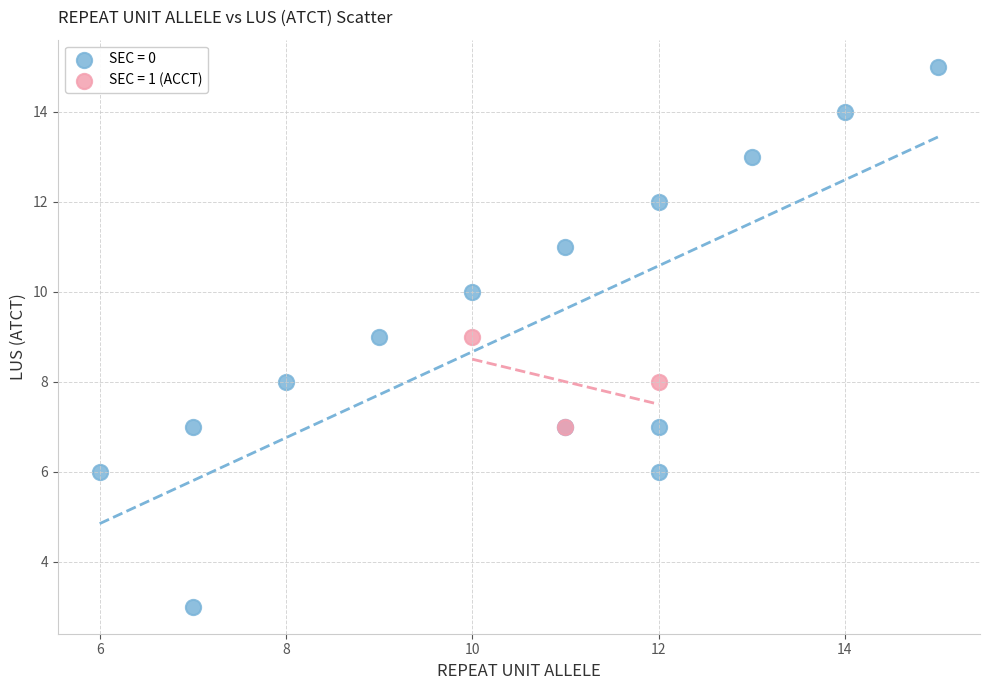

Which series has the largest Y range (max minus min)?

SEC = 0